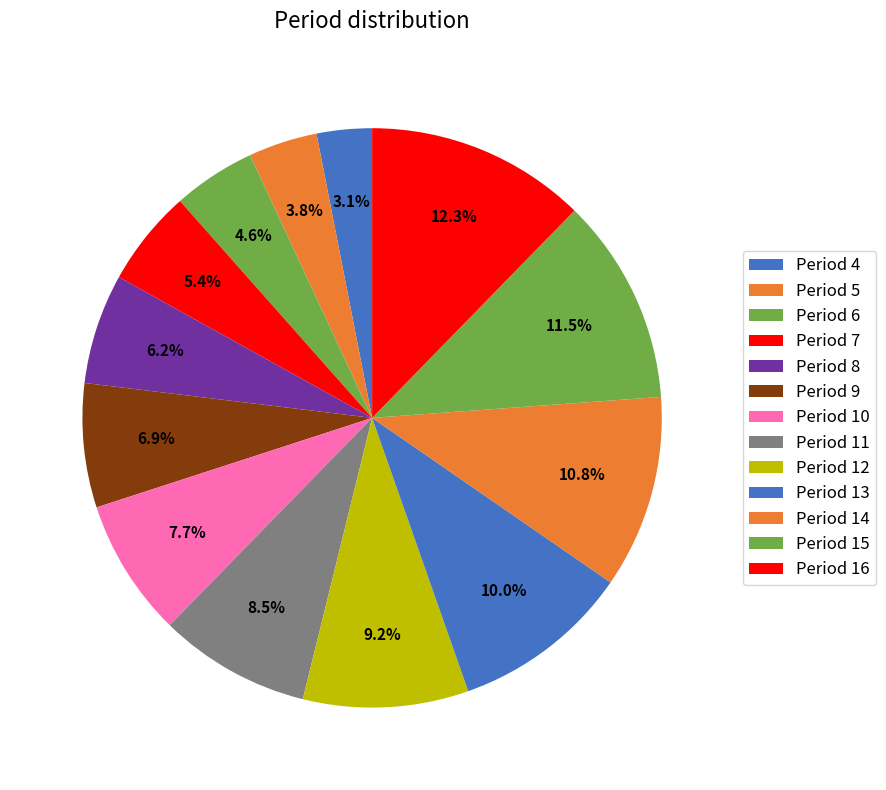

How many slices are in this pie chart?

13